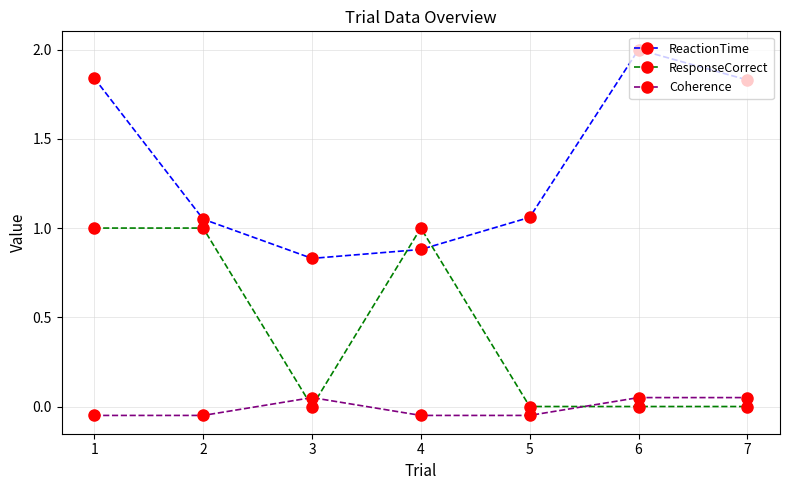

List the series in order of their overall mean, lowest first.

Coherence, ResponseCorrect, ReactionTime